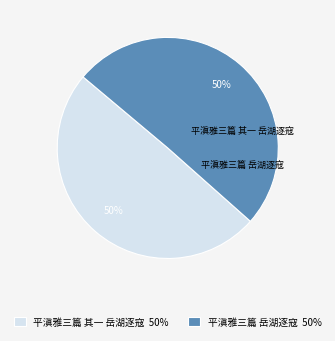

To the nearest percent, what percentage of the pie is 平滇雅三篇 岳湖逐寇?

50%